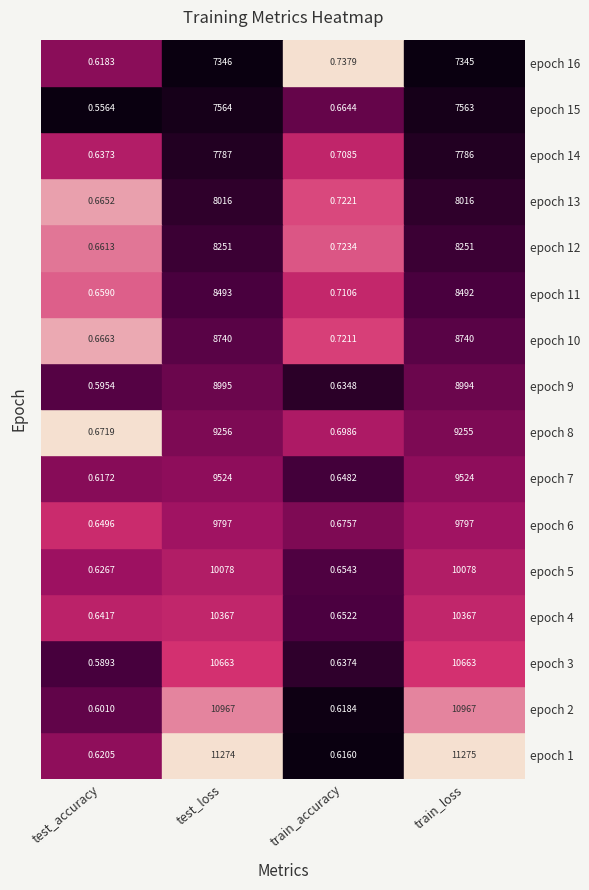

List the series in order of their peak value, highest first.

epoch 1, epoch 2, epoch 3, epoch 4, epoch 5, epoch 6, epoch 7, epoch 8, epoch 9, epoch 10, epoch 11, epoch 12, epoch 13, epoch 14, epoch 15, epoch 16